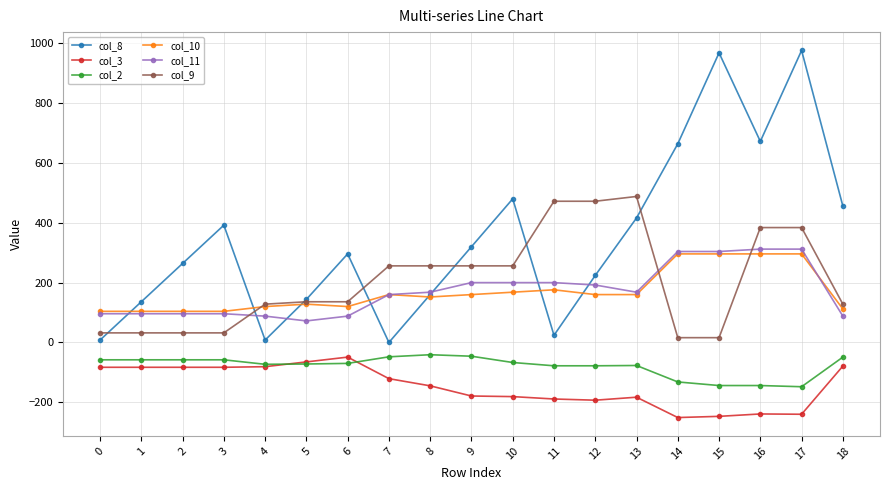

What is the maximum value shown in the chart?

976